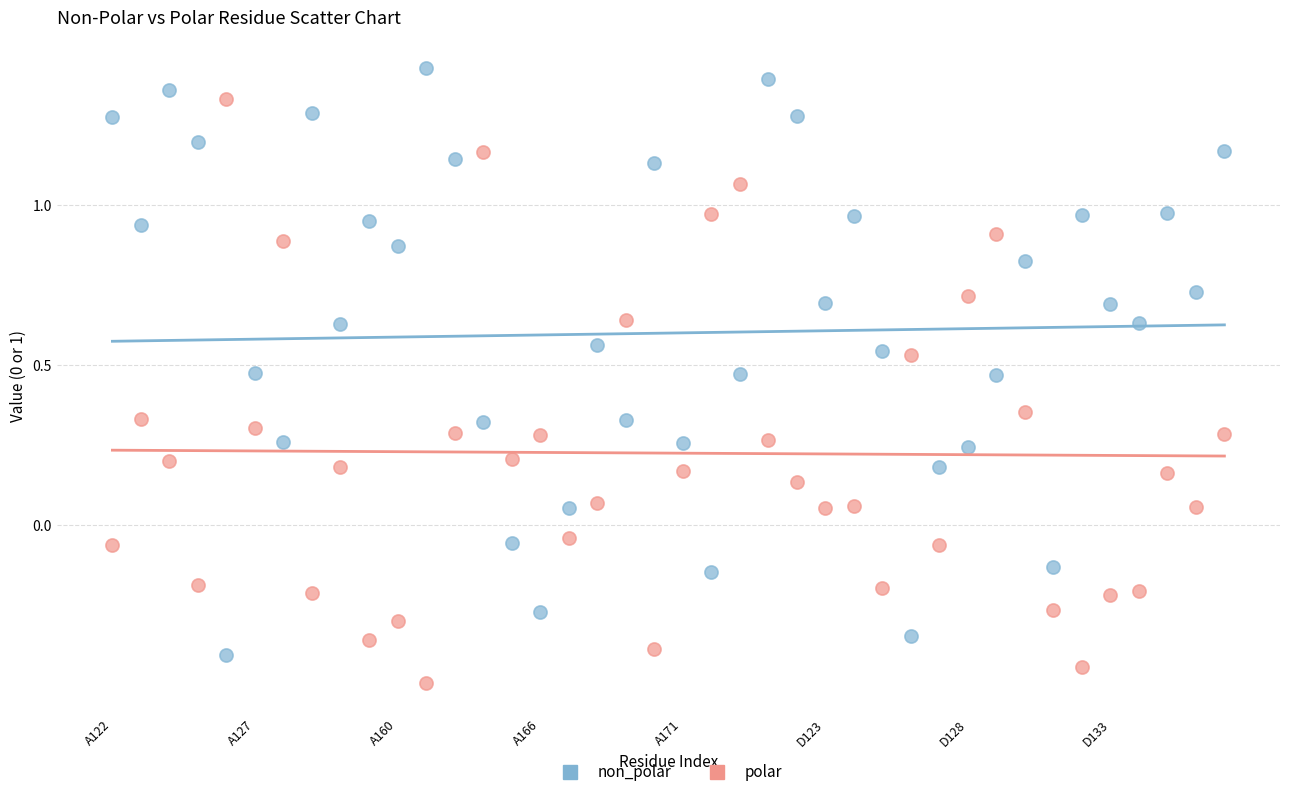

What are all the series names shown in the legend?

non_polar, polar